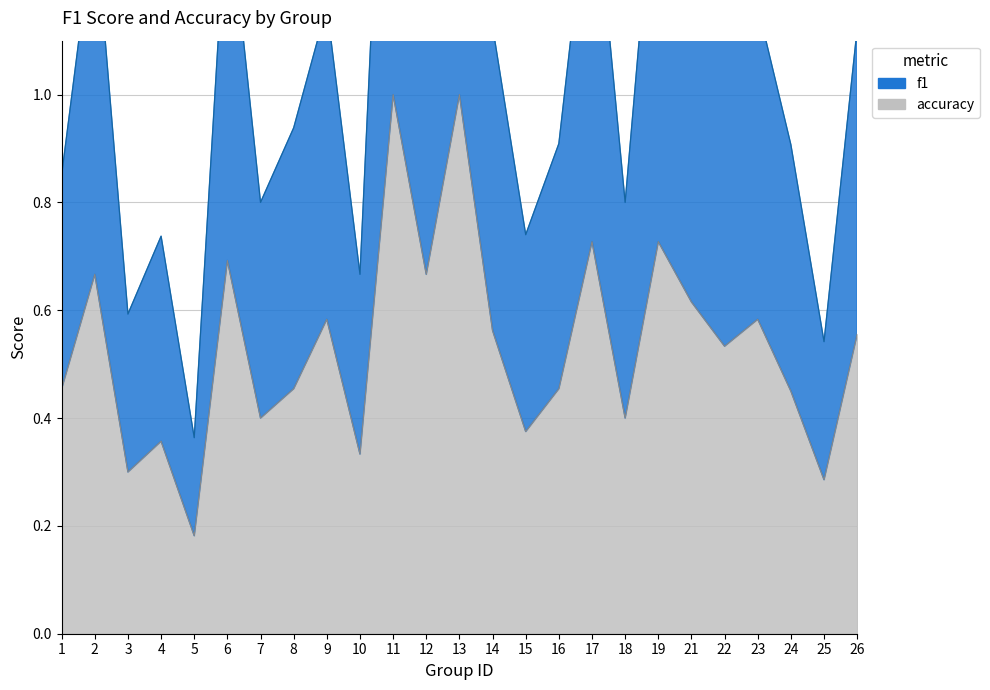

How many series are shown in this chart?

2